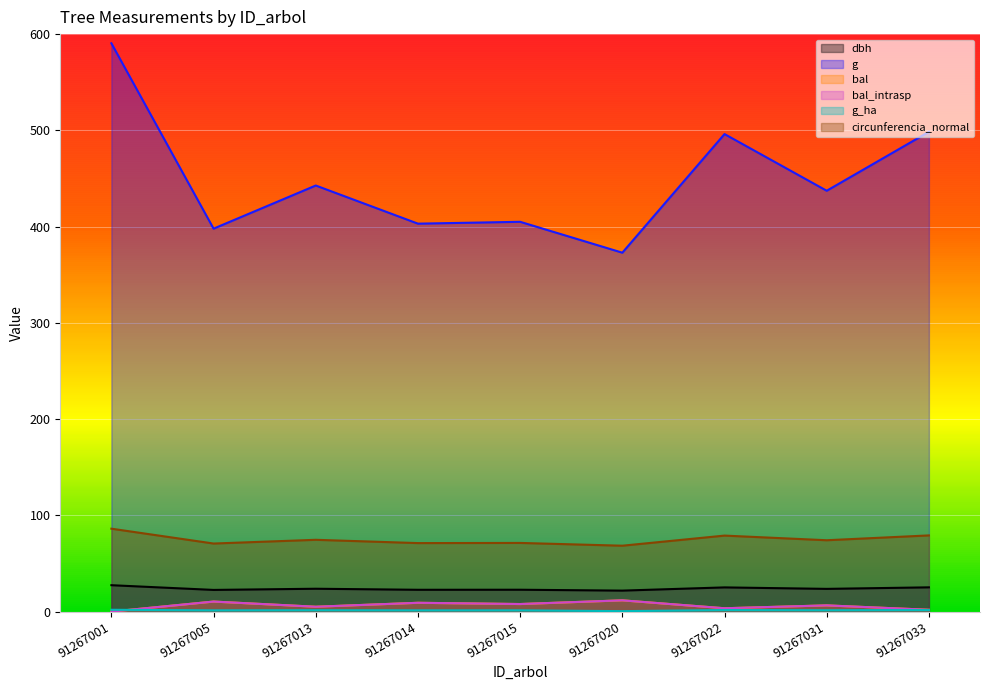

Is it true that g_ha equals 0.5 at 91267020?

True